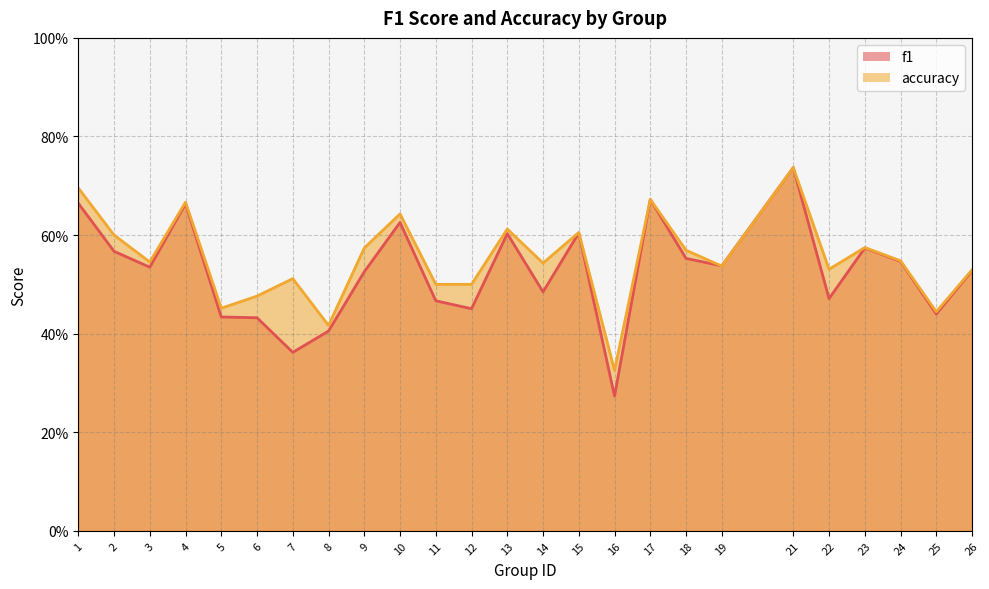

How many accuracy values are between 0 and 1?

25